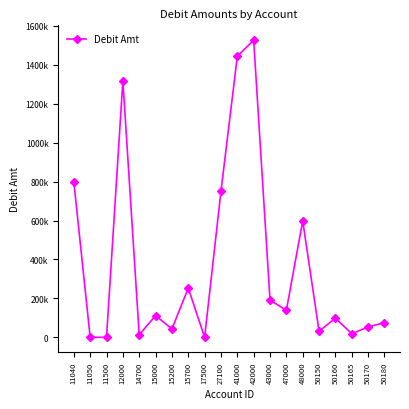

What is the value of the 18th point from the left?

18763.6